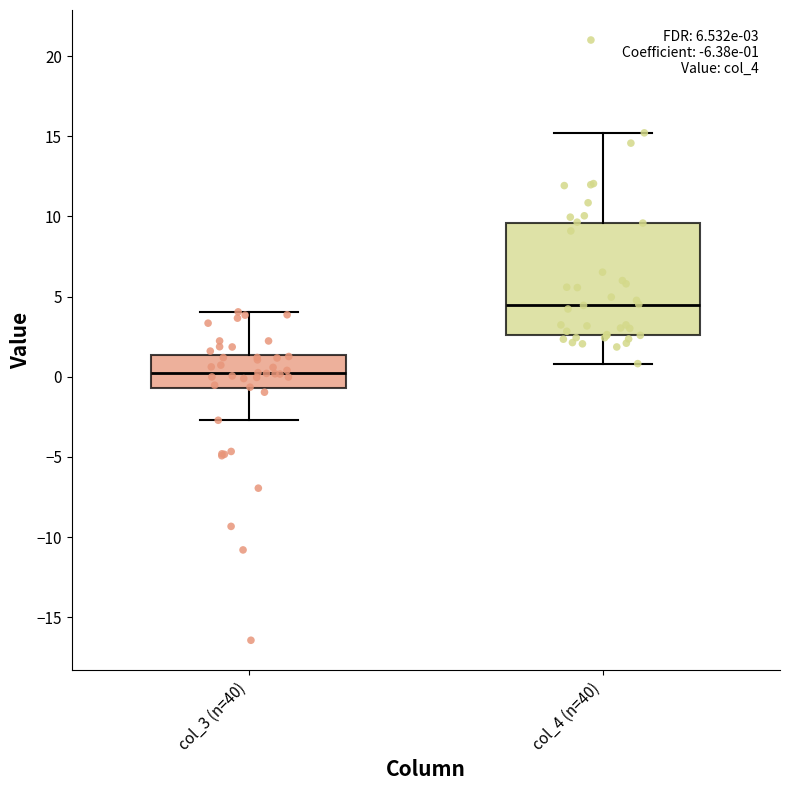

Comparing the boxes themselves (not the whiskers), which one is the tallest?

col_4 (n=40)